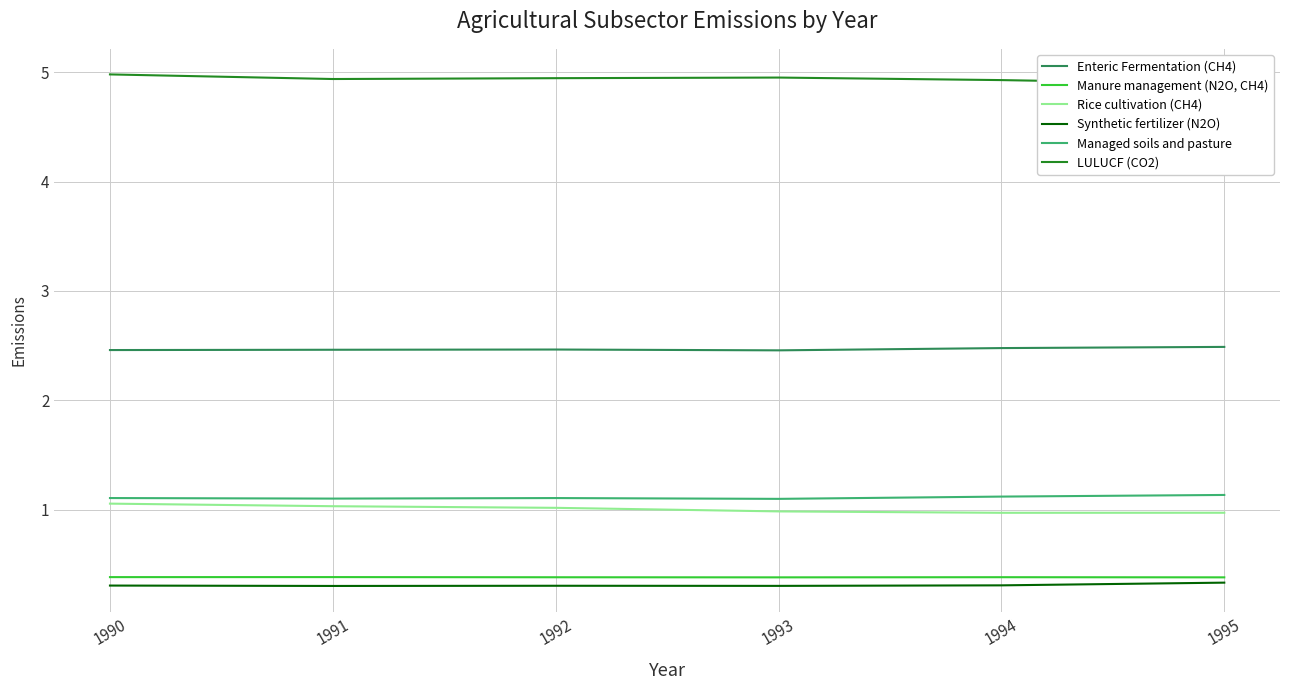

What is the spread (max minus min) of values at 1991?

4.6